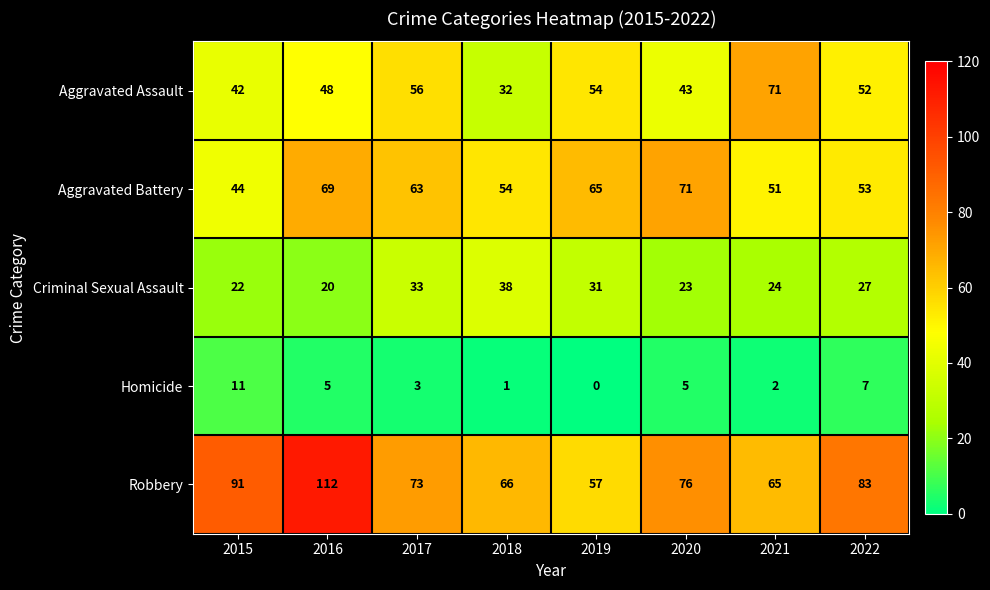

Which label corresponds to the smallest value in the chart?

2019